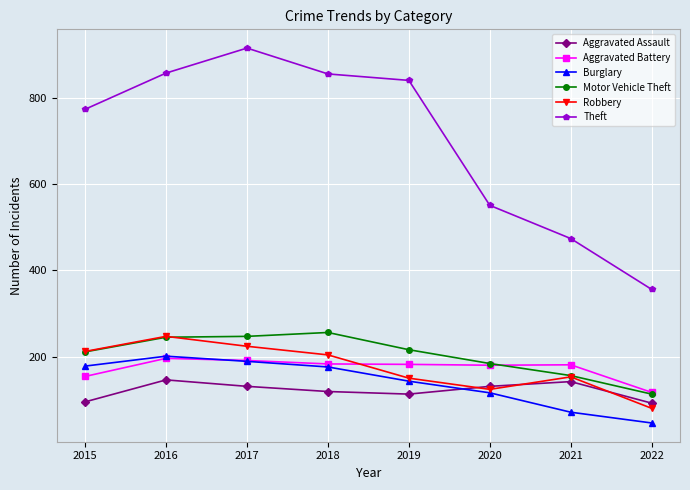

At how many categories does at least one series exceed 313?

8